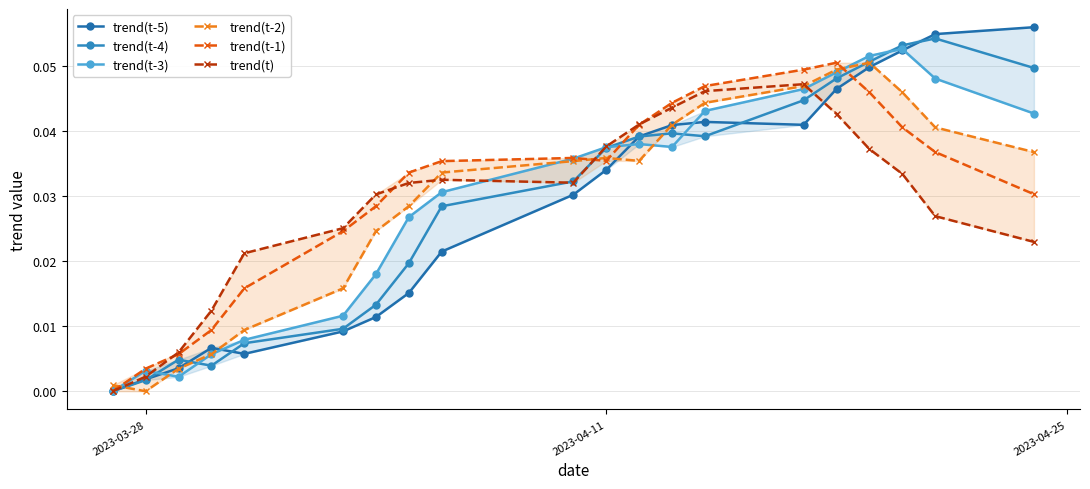

Does the chart have visible grid lines?

Yes